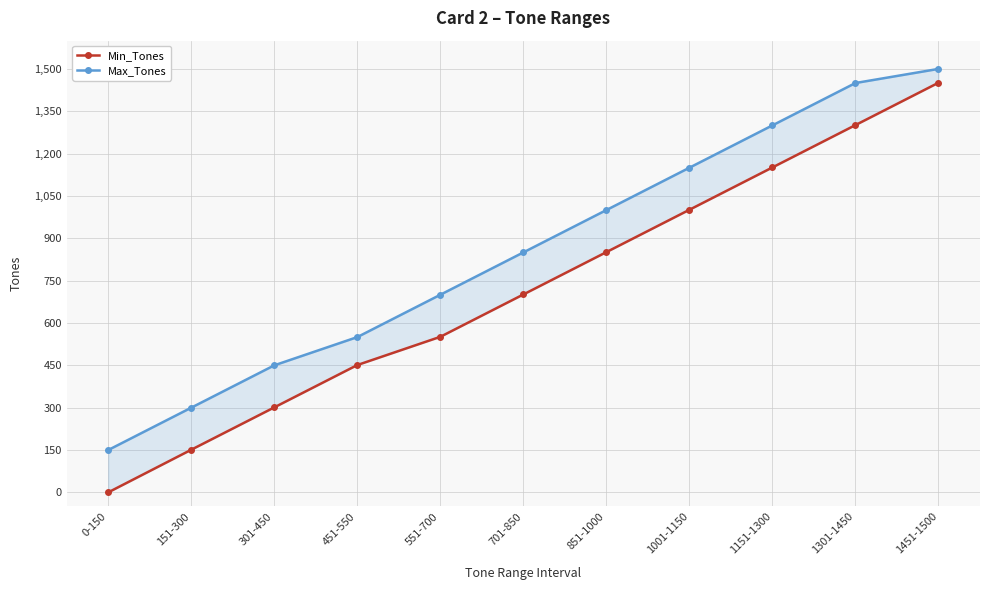

What are all the series names shown in the legend?

Min_Tones, Max_Tones